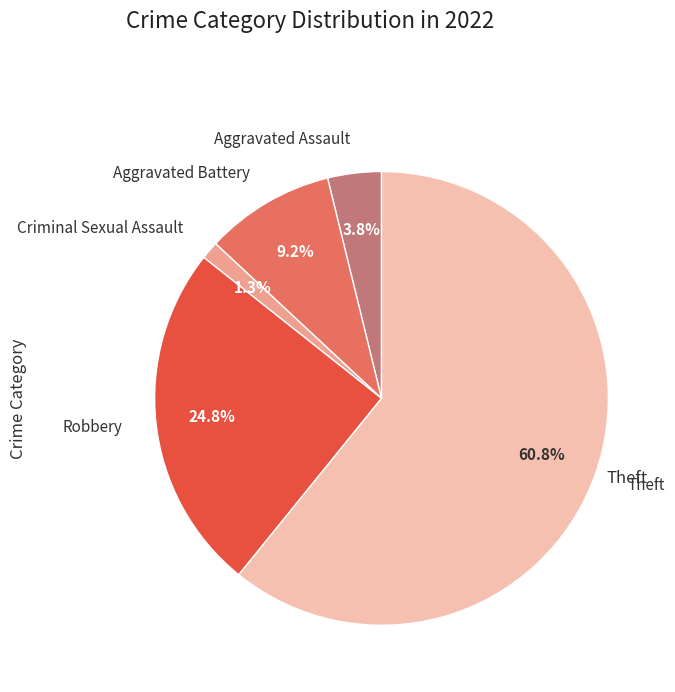

Is there a majority slice in this chart?

Yes